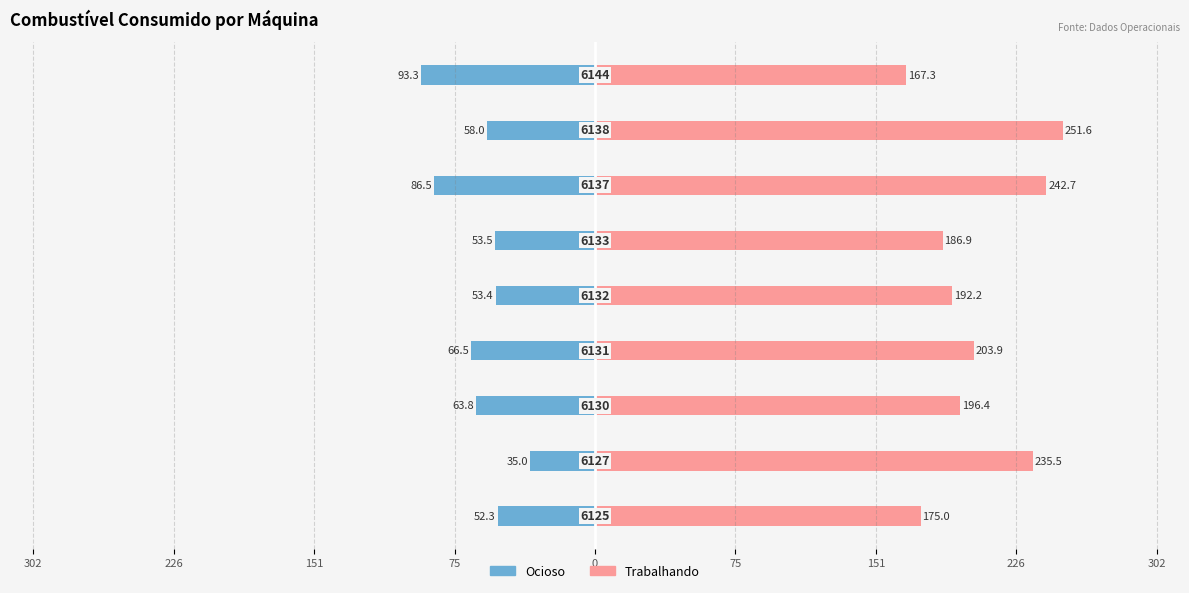

At 0, list the series in order from smallest to largest.

Ocioso, Trabalhando